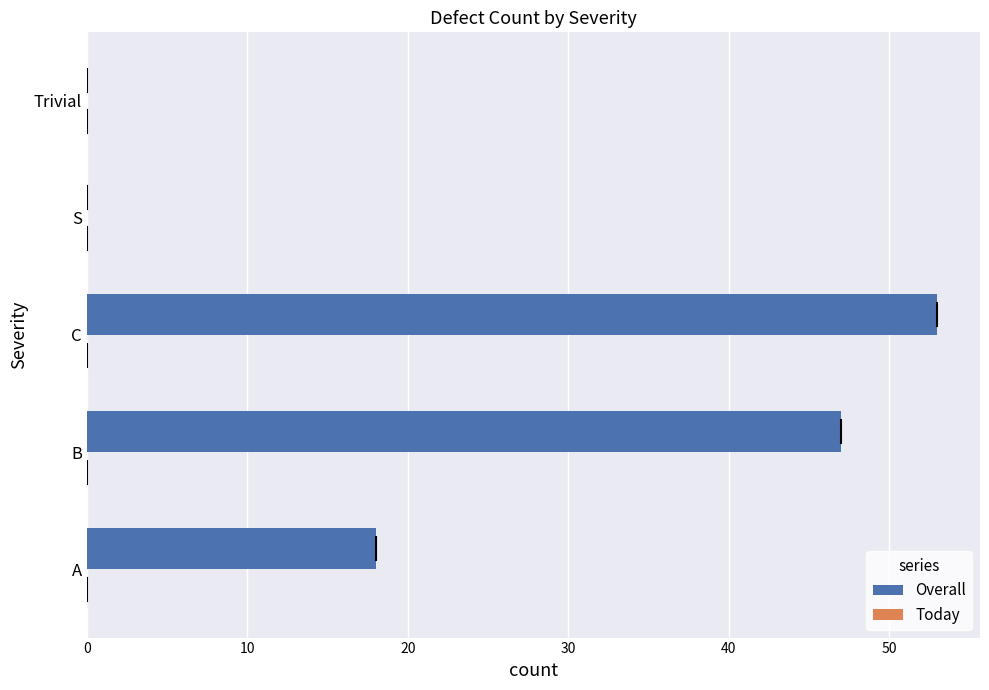

Where is the data nearest to the value 26?

A